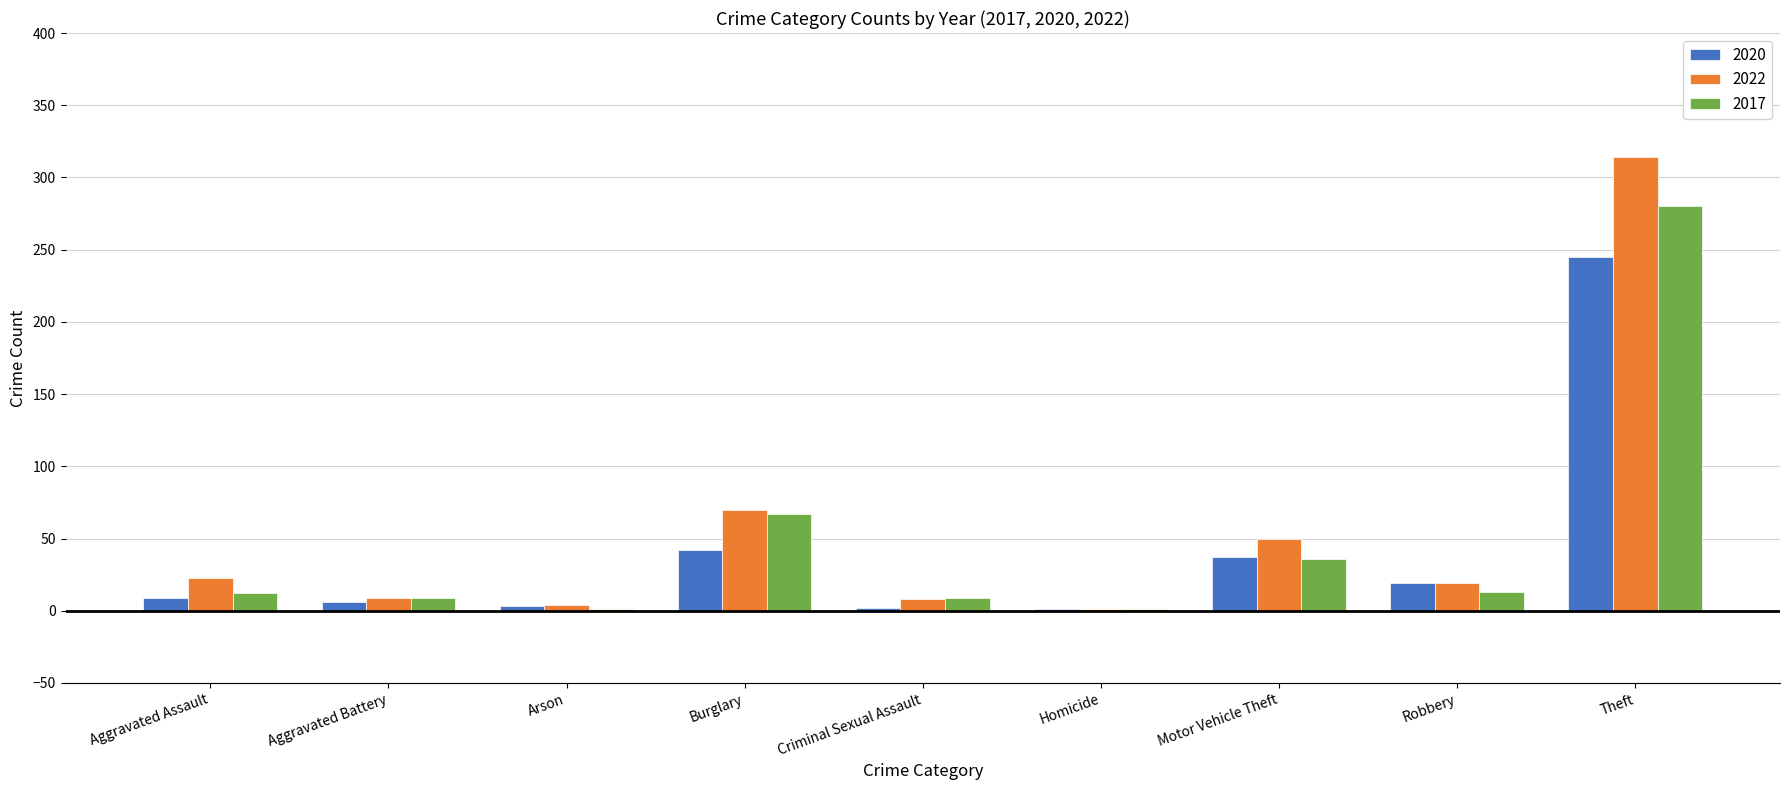

What is the sum of all 2022 values?

498